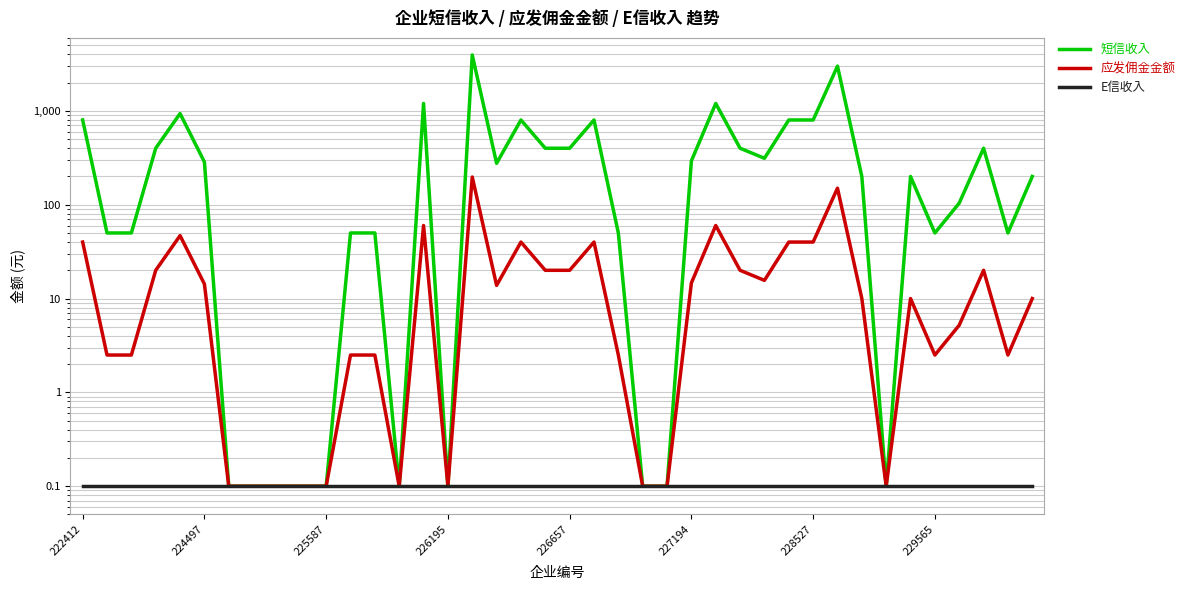

What are all the series names shown in the legend?

短信收入, 应发佣金金额, E信收入